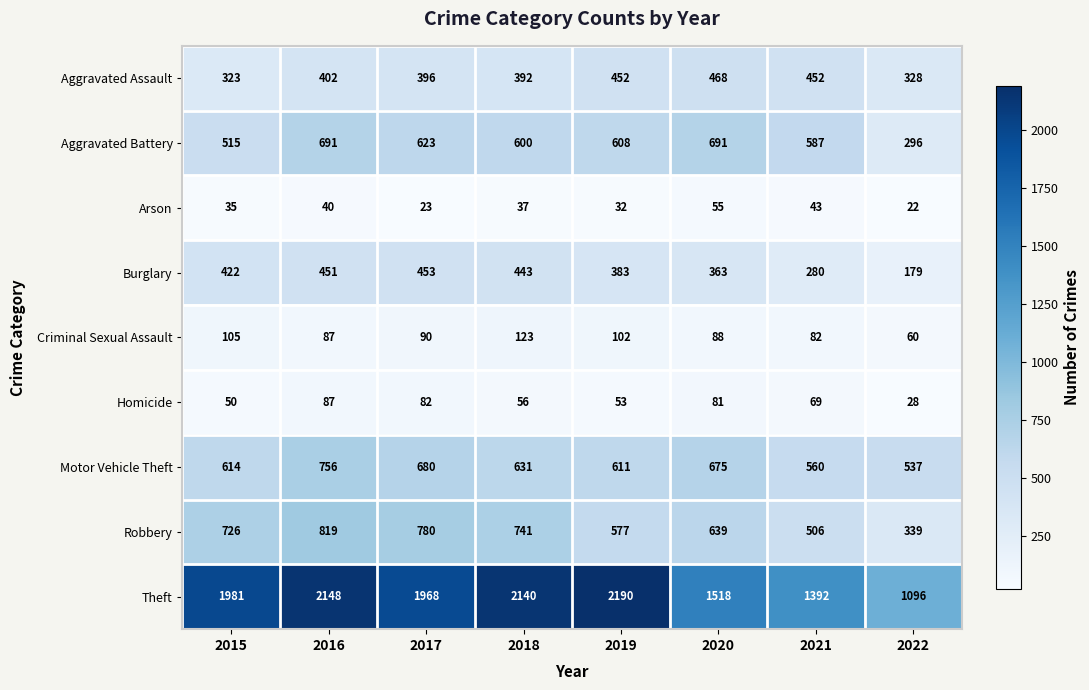

Is it true that Burglary equals 443 at 2018?

True